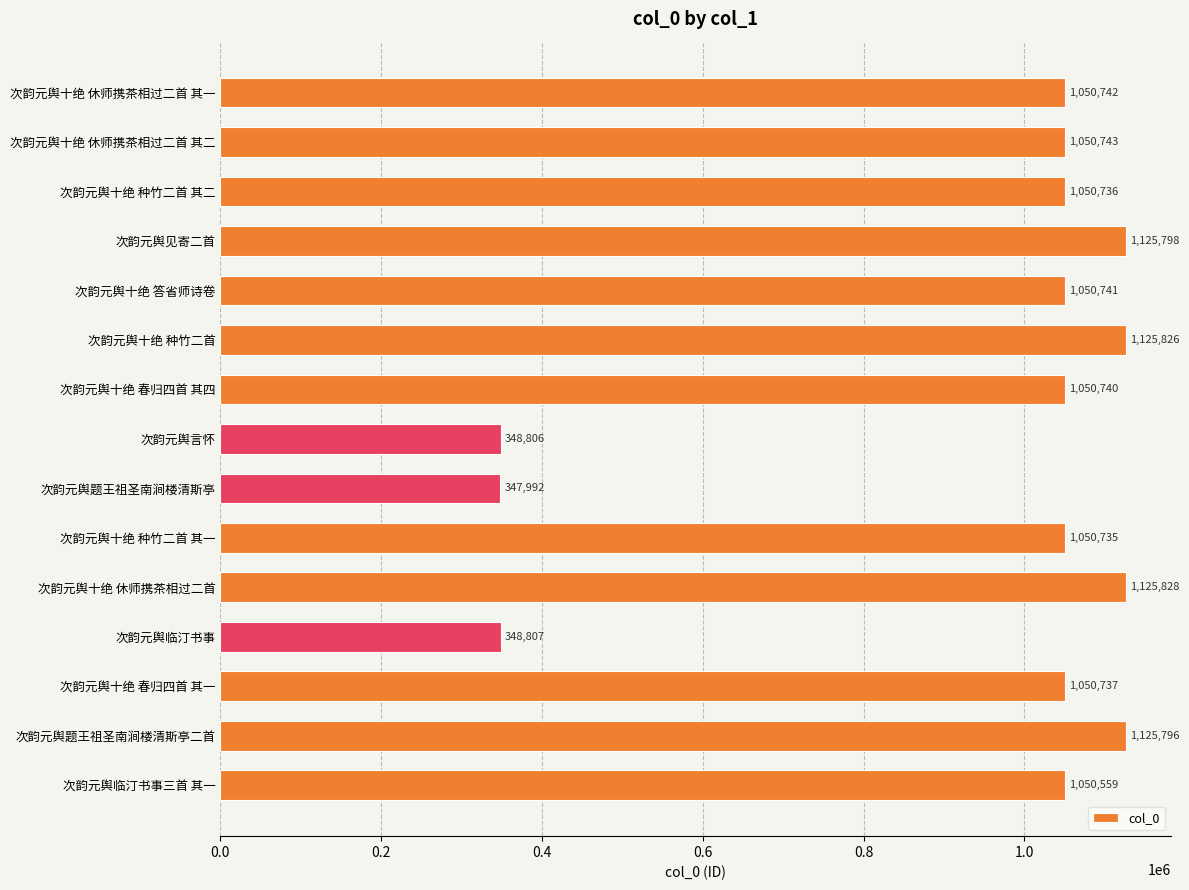

What is the difference between the second highest and second lowest values?

777020